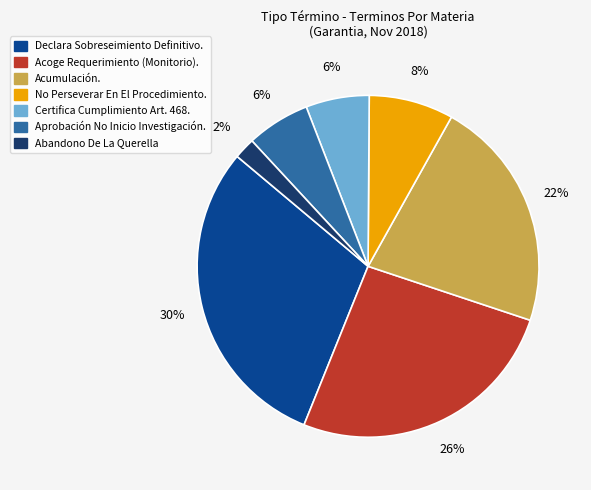

Do No Perseverar En El Procedimiento. and Acoge Requerimiento (Monitorio). together represent more than half of the pie?

No